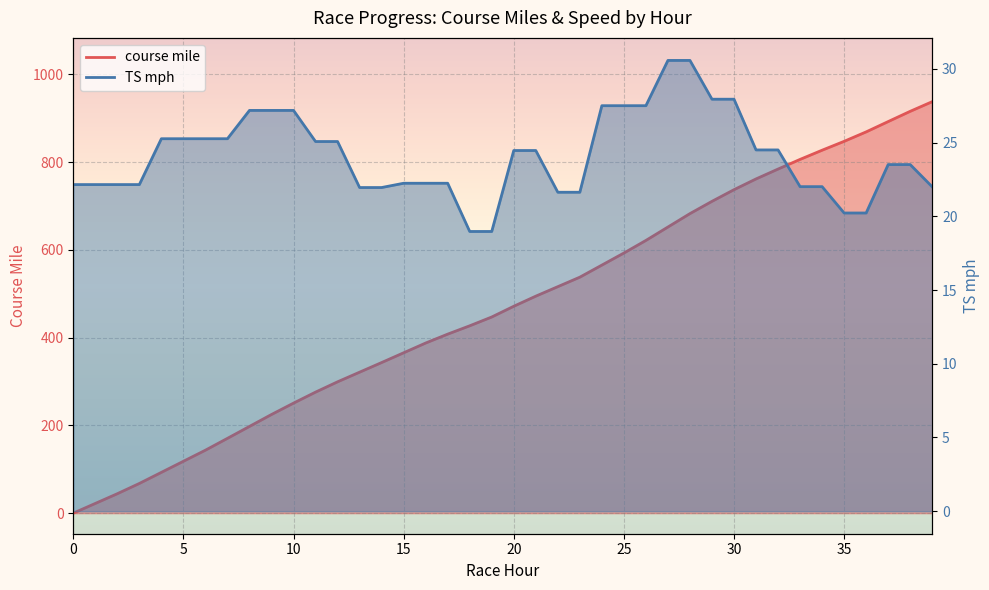

Rank the series by their average value, from lowest to highest.

TS mph, course mile